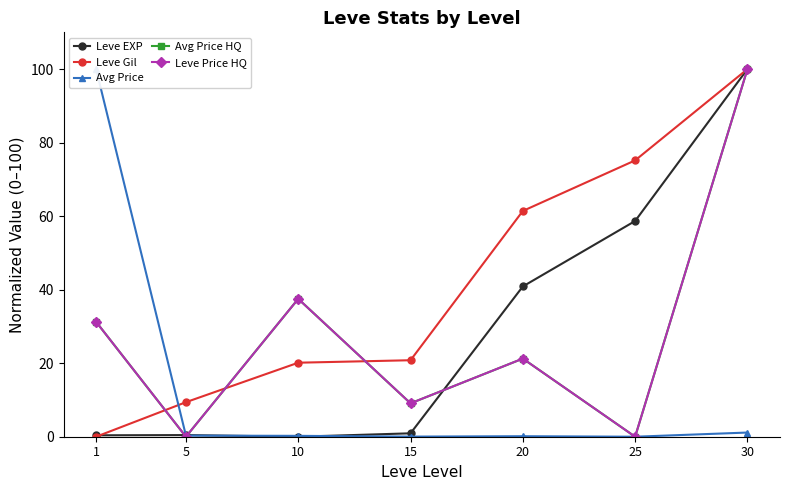

The value of Avg Price at 10 is 0.3. True or false?

False